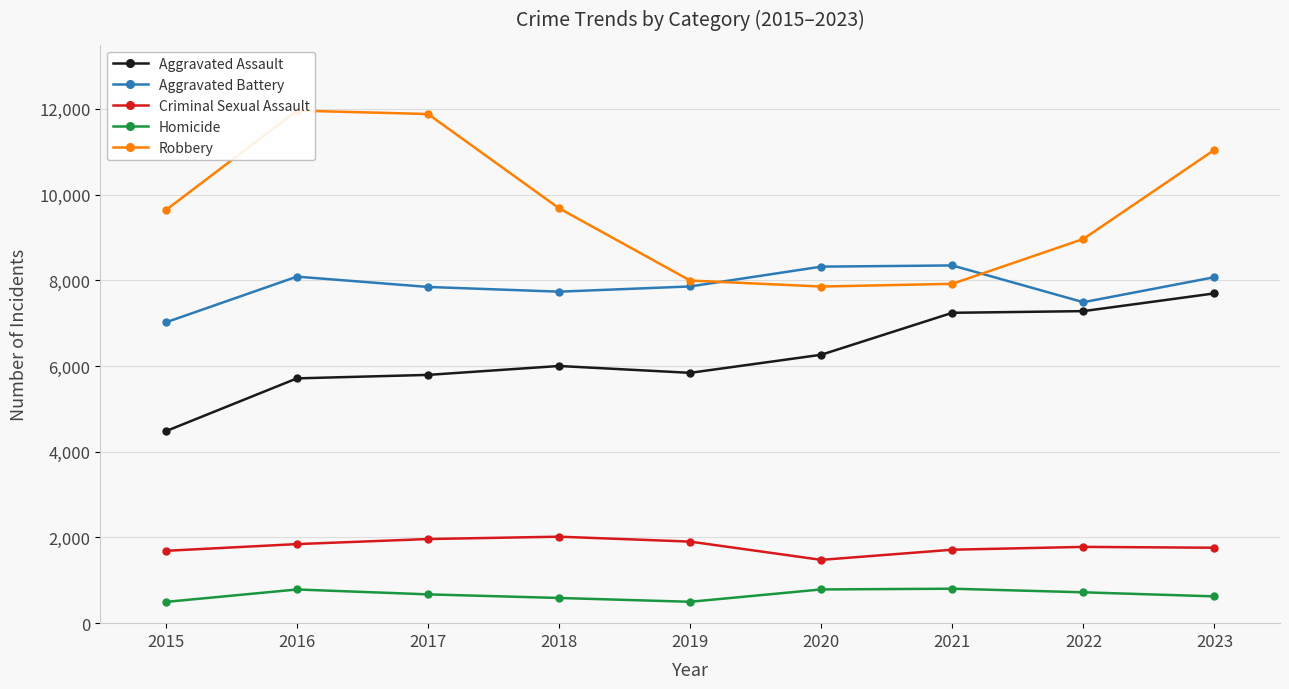

At which category does the chart reach its peak across all series?

2016